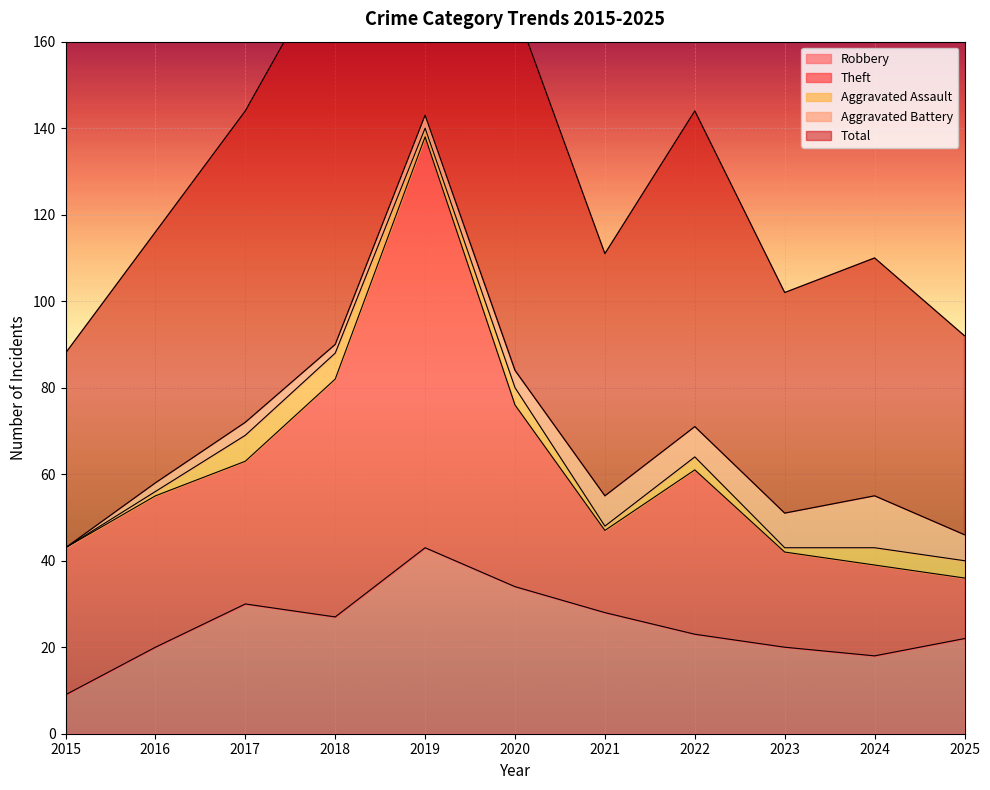

What is the value of the Aggravated Assault point at the 10th from the left?

4